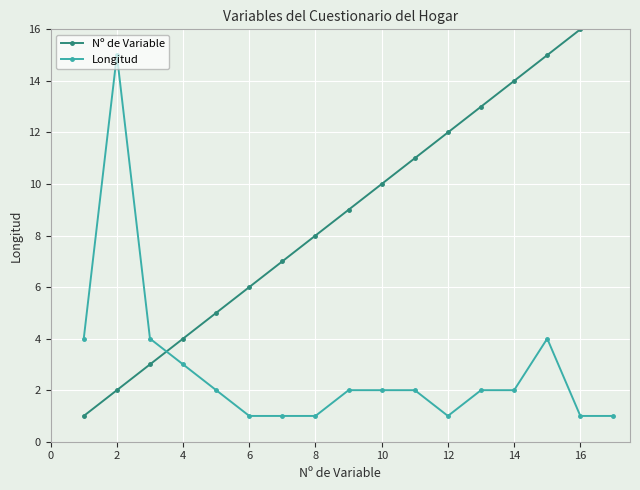

At which category does Longitud reach its first local peak?

2